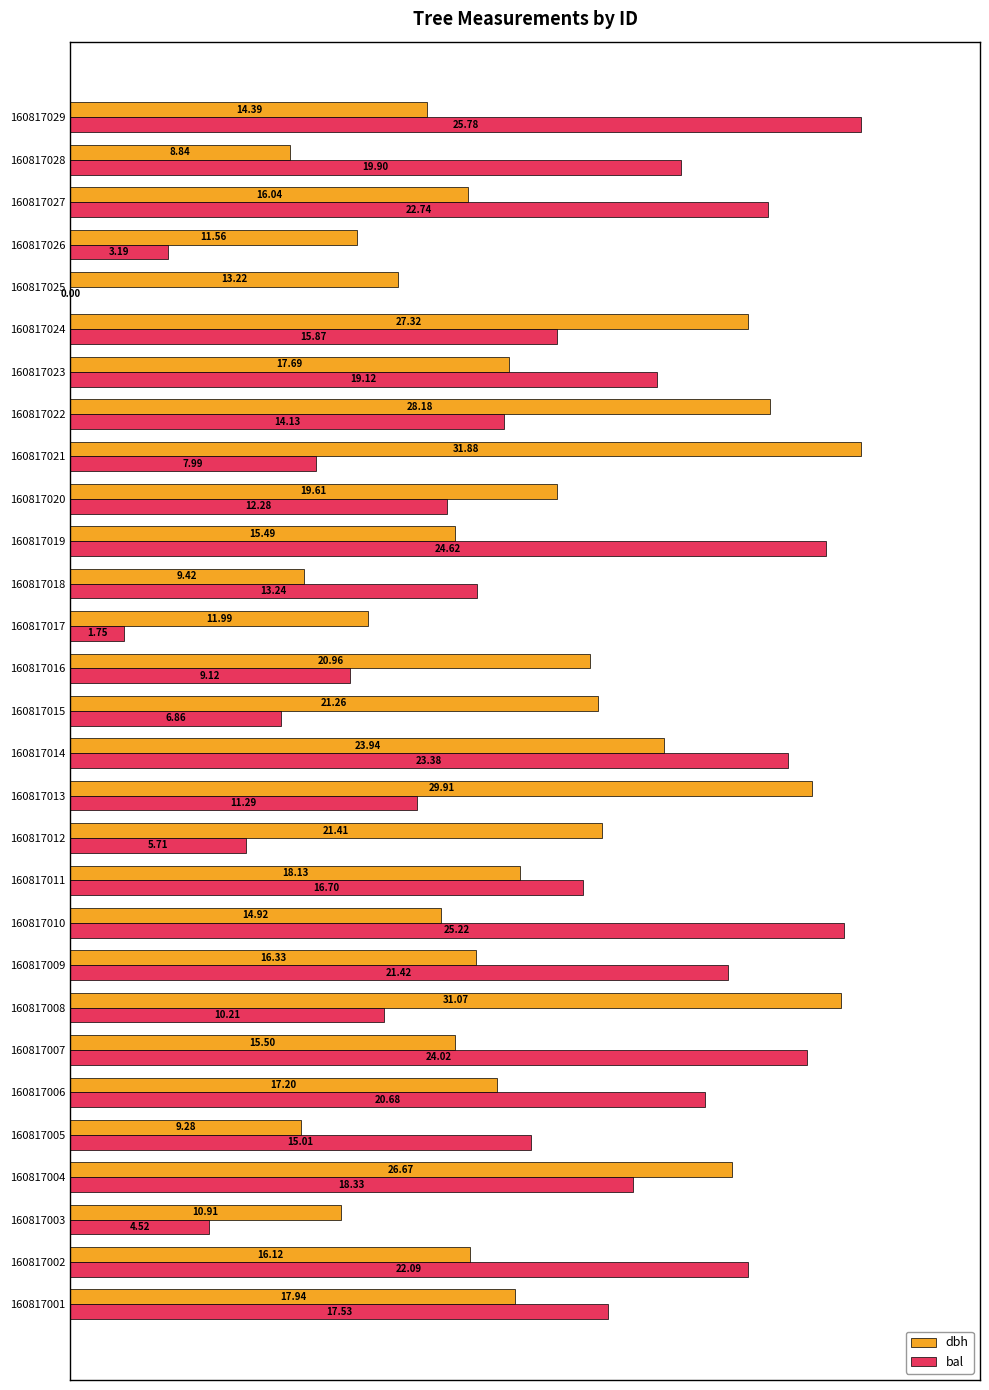

What are all the series names shown in the legend?

dbh, bal